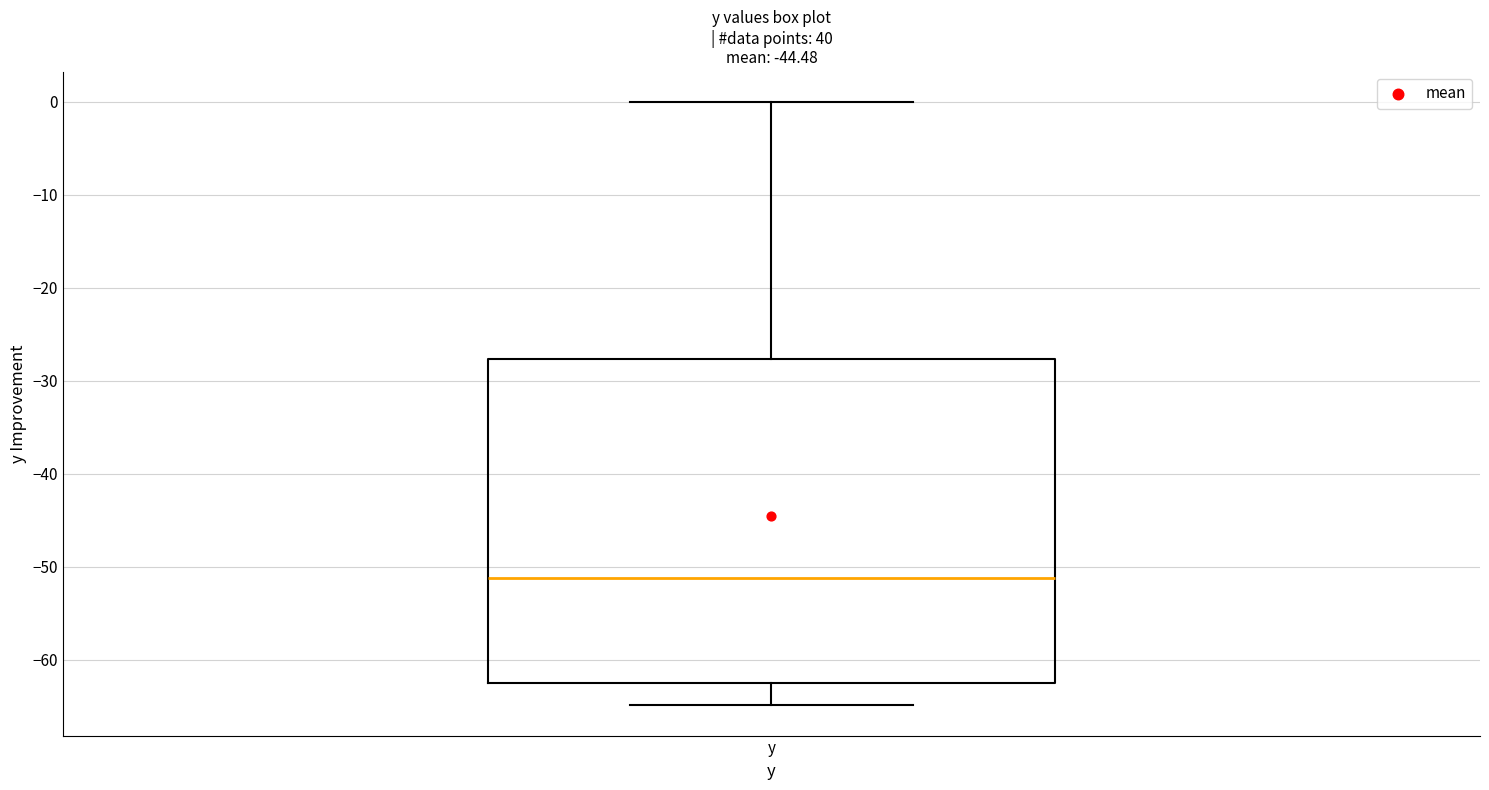

Transcribe this box plot: give where the median line is, the range the box spans, and where the two whiskers end, as read against the y-axis. The values are not printed on the chart, so give them approximately, as read against the axis.

median -51, box -62 to -28, whiskers -65 to 0